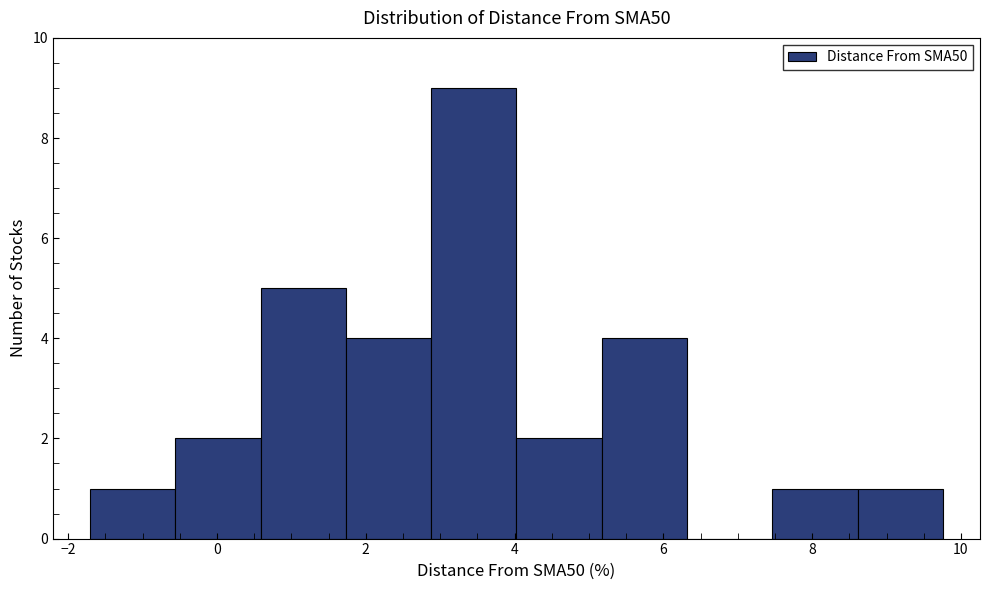

Which range on the x-axis has the tallest bar?

2.8 to 4.0